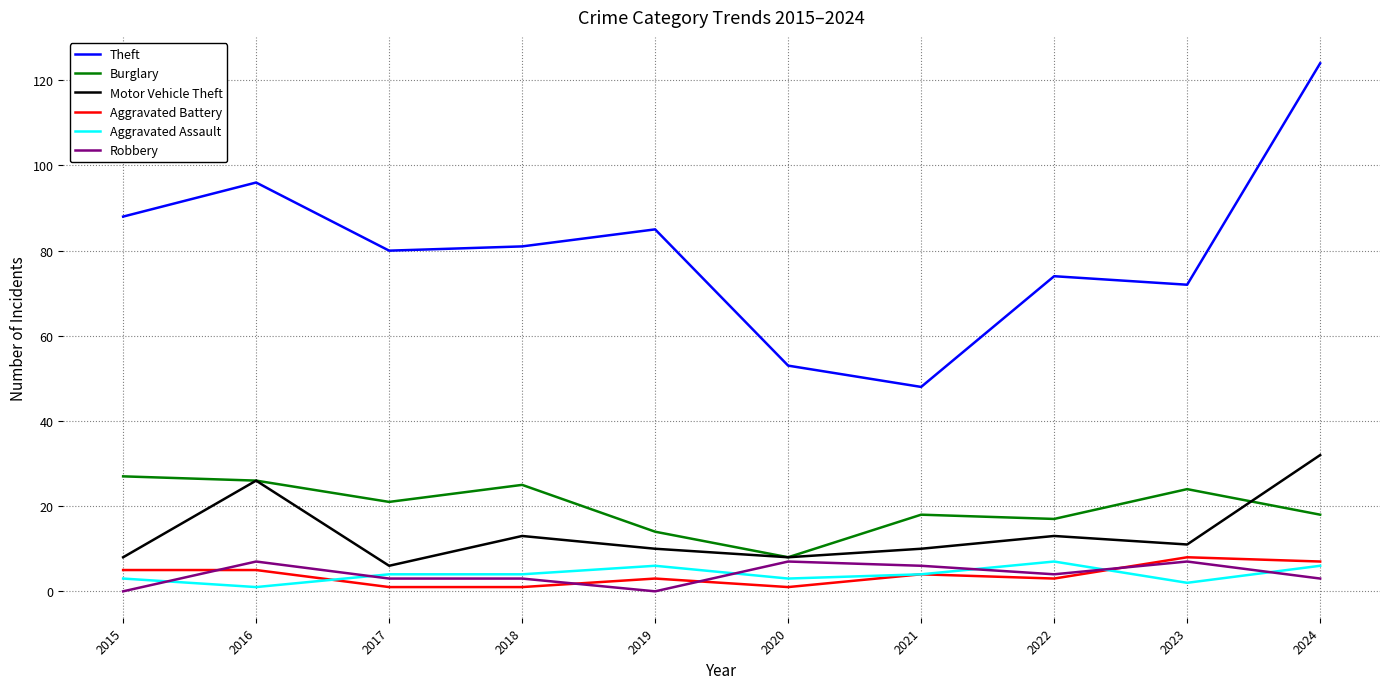

How many series are shown in this chart?

6